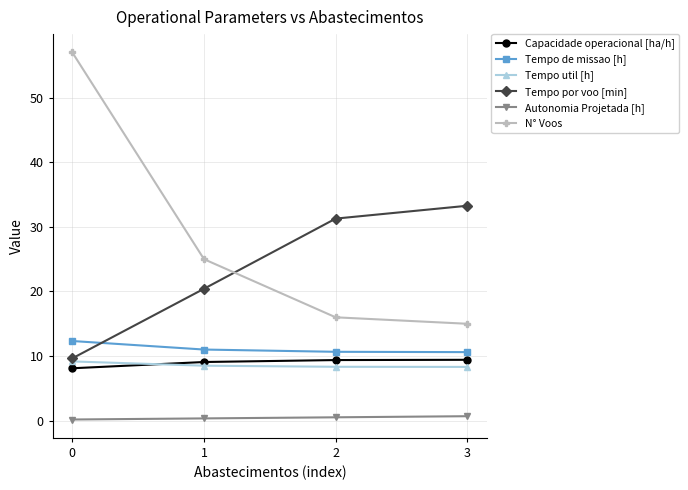

Count the Tempo de missao [h] values in the range 10 to 12.

3